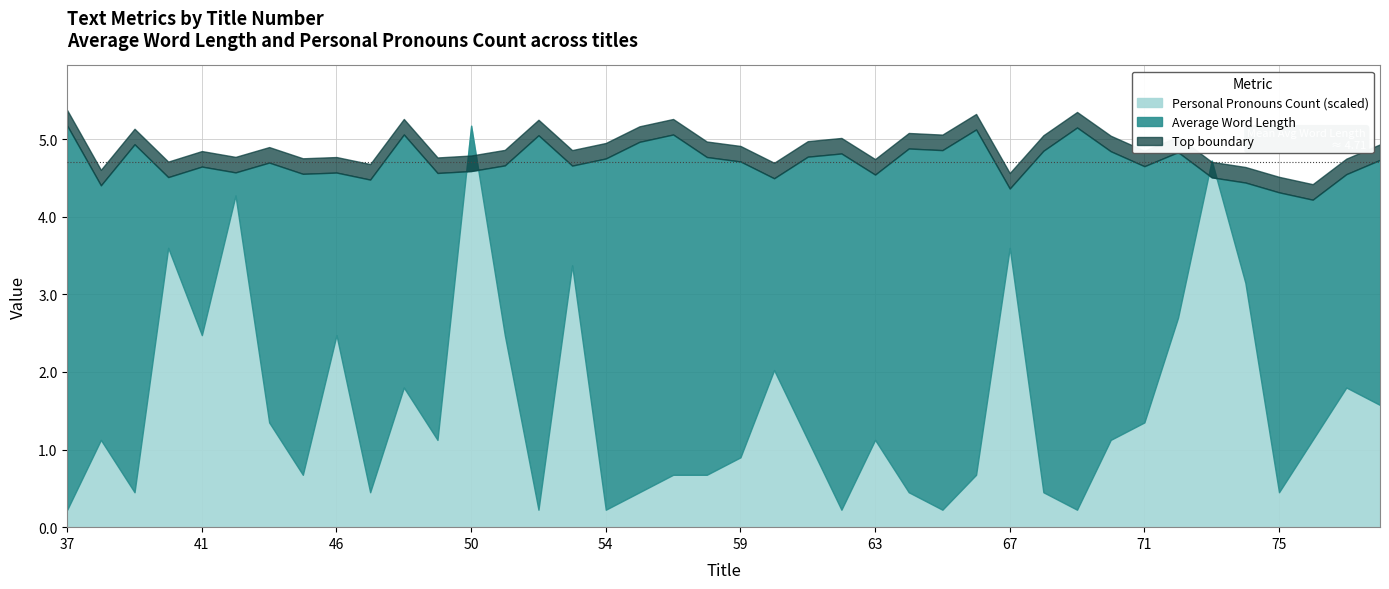

At which category does Average Word Length reach its first local peak?

39